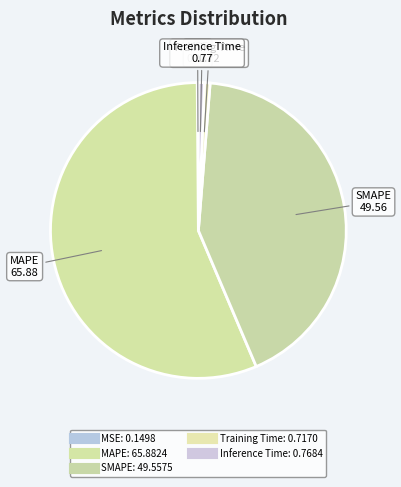

Is the sum of MAPE and SMAPE greater than half?

Yes